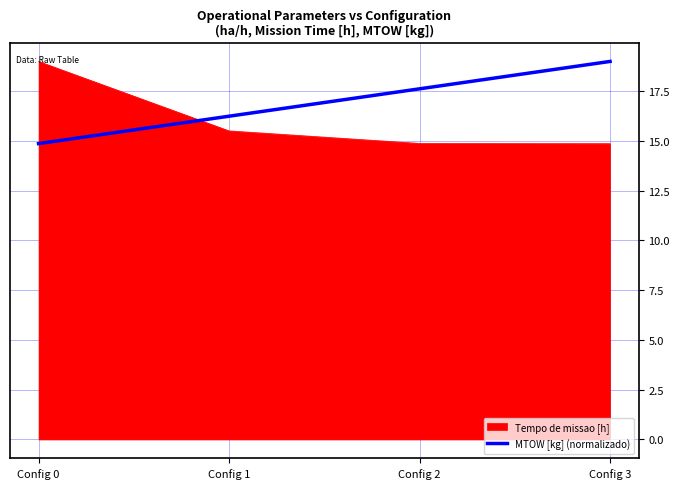

What is the maximum value shown in the chart?

19.0